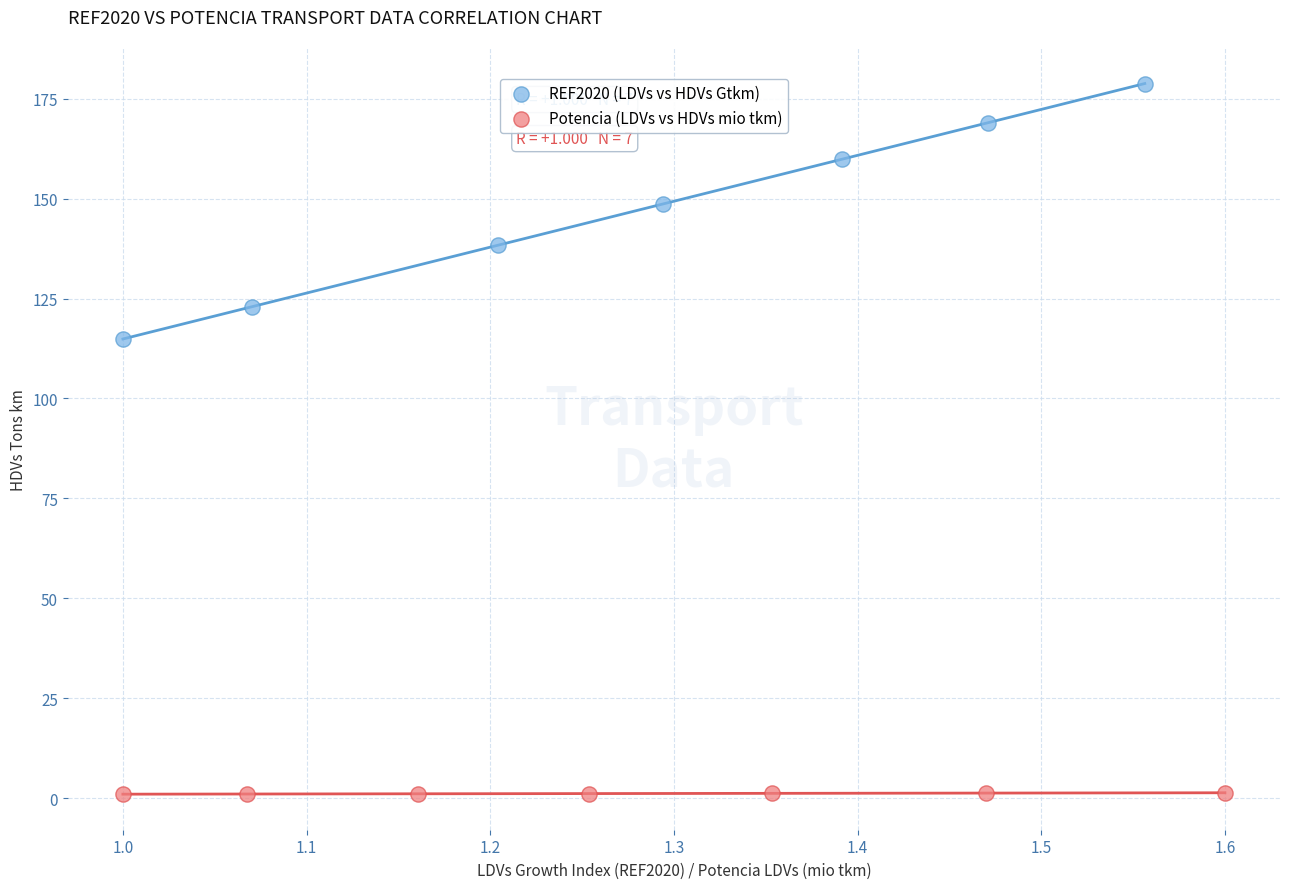

Which series reaches the minimum Y coordinate?

Potencia (LDVs vs HDVs mio tkm)